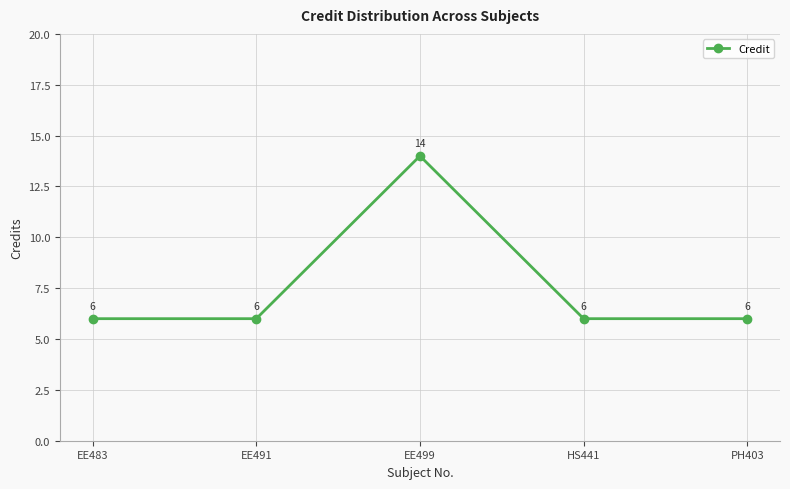

How many distinct data groups are displayed?

1